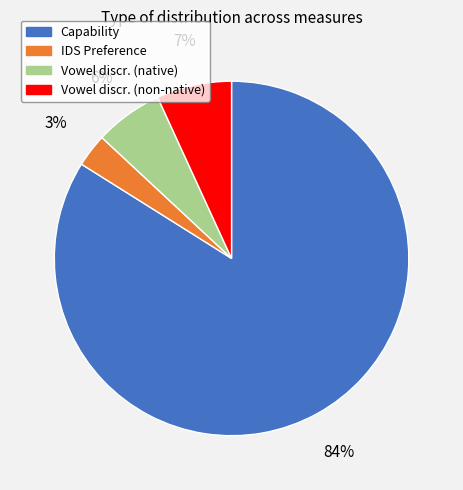

What percentage is the Vowel discr. (non-native) slice, to the nearest percent?

7%